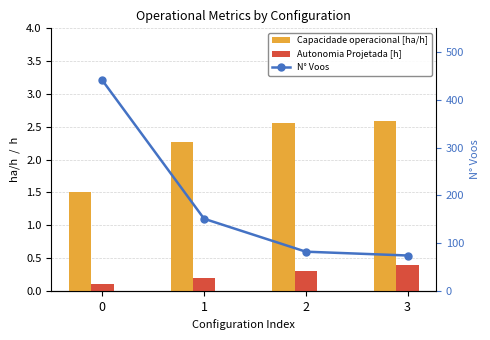

What is the value of the N° Voos bar at the 3rd from the left?

82.0